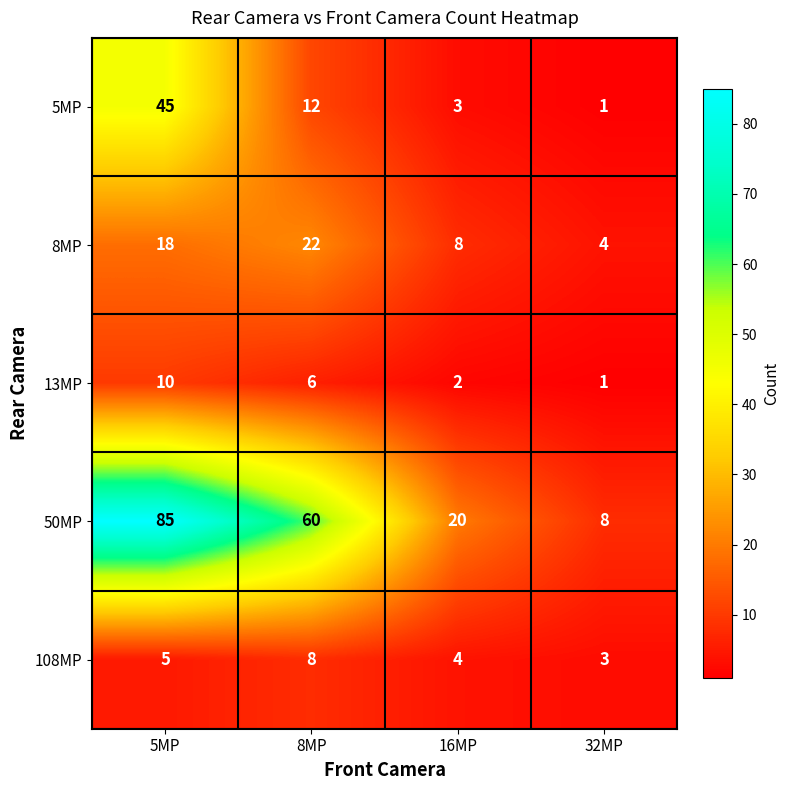

The value of 13MP at 5MP is 10. True or false?

True